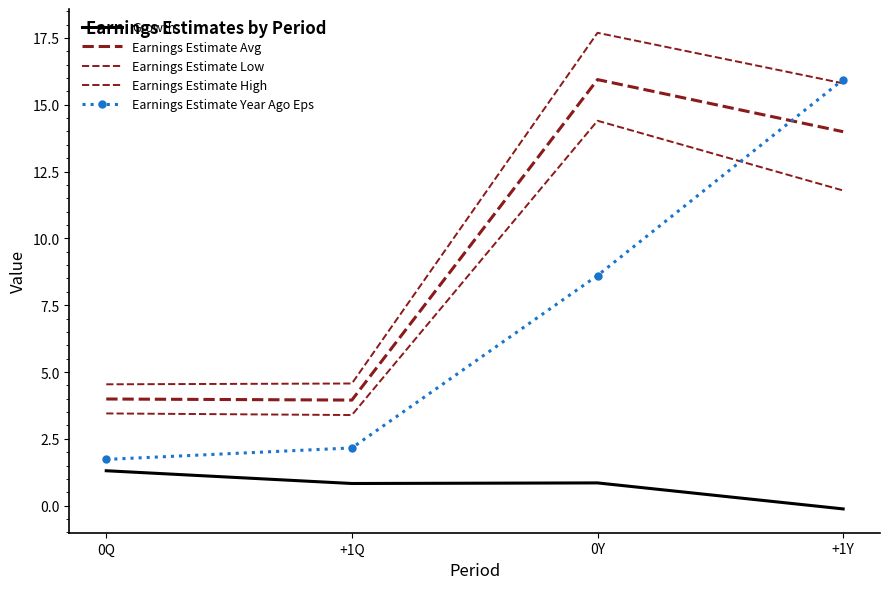

Rank the categories by Earnings Estimate Year Ago Eps value from highest to lowest.

+1Y, 0Y, +1Q, 0Q